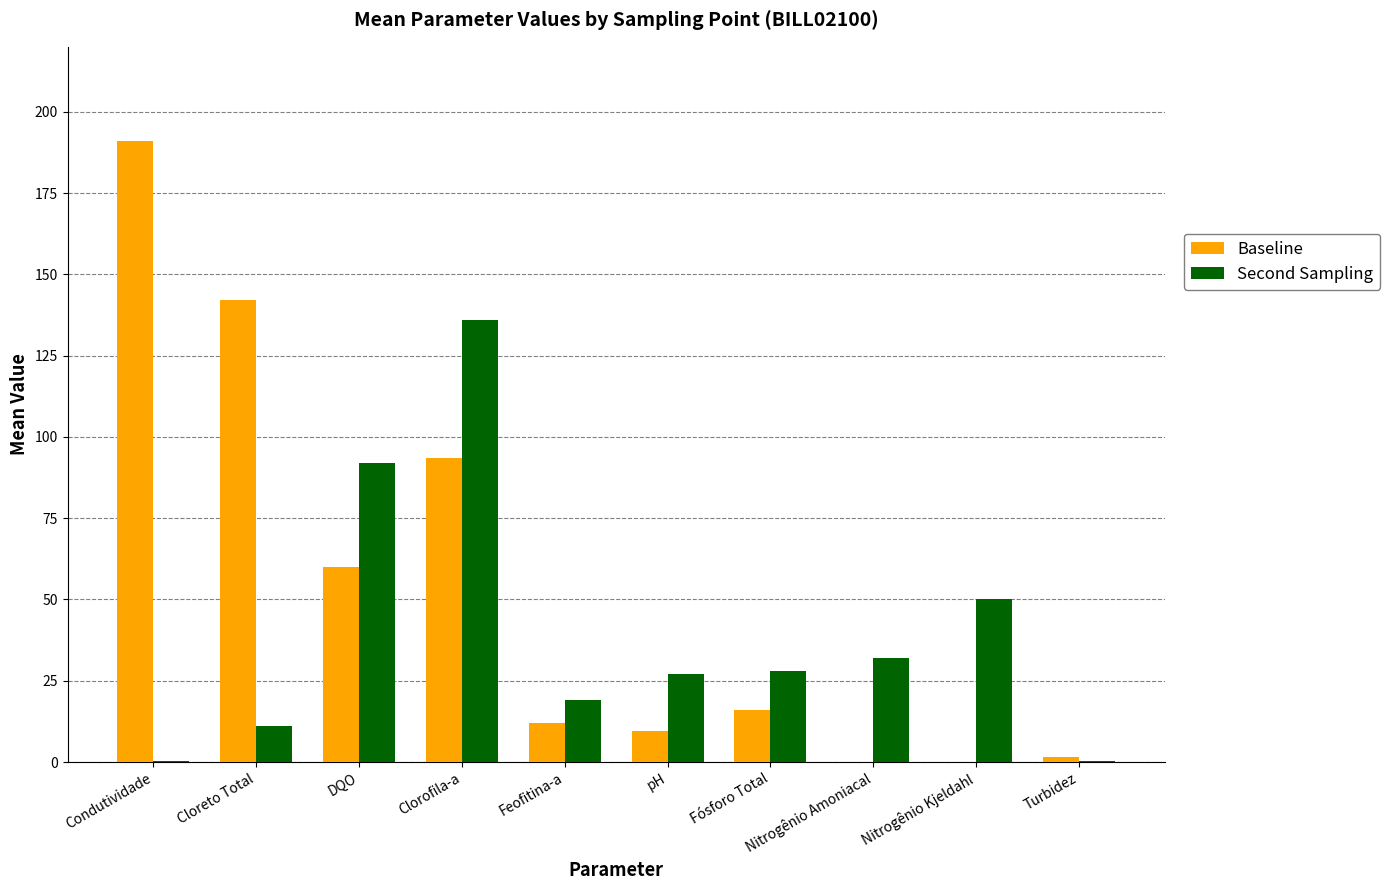

What is the total value across all series at Clorofila-a?

229.6